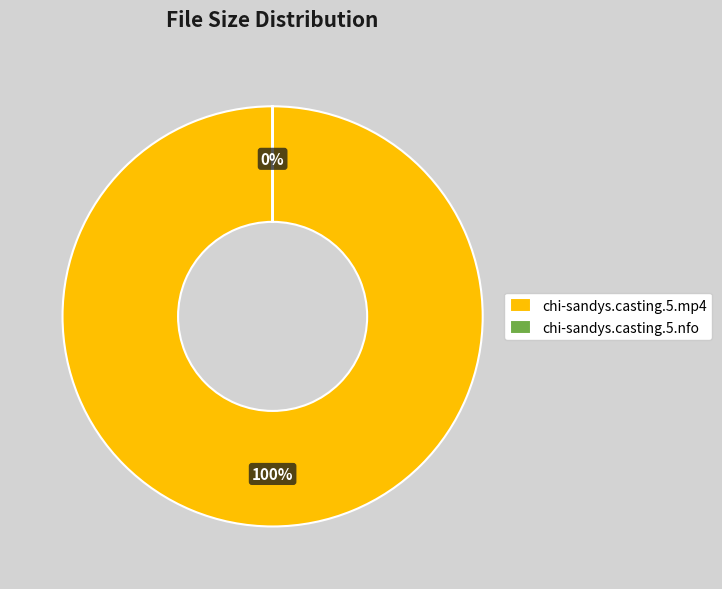

What is the total percentage of chi-sandys.casting.5.mp4 and chi-sandys.casting.5.nfo?

100.0%